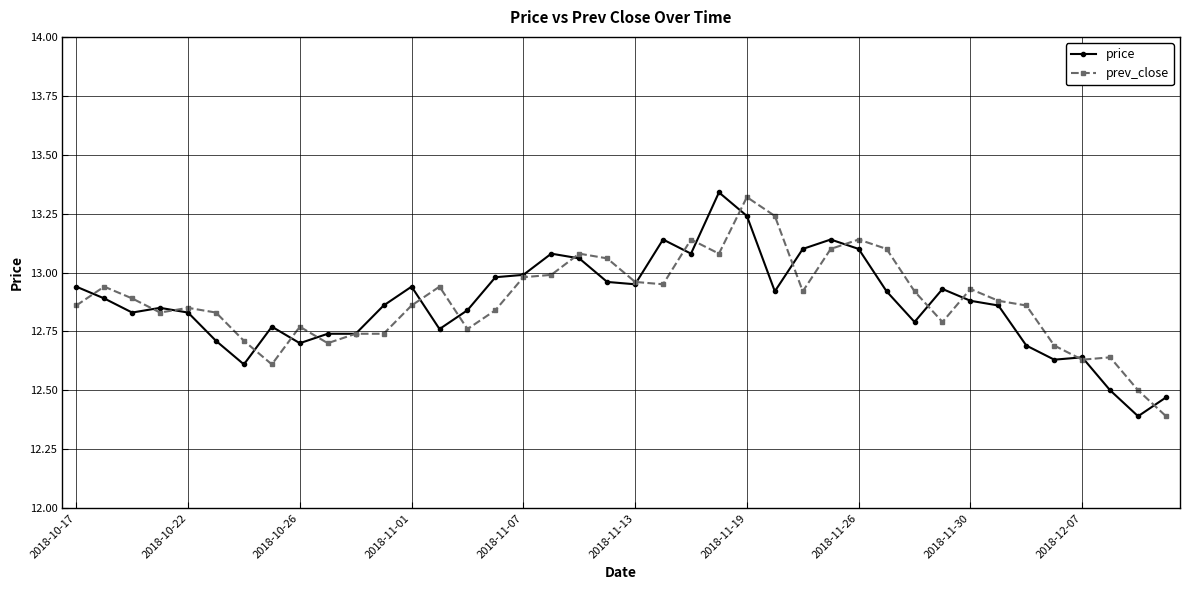

At how many categories does at least one series exceed 12?

40